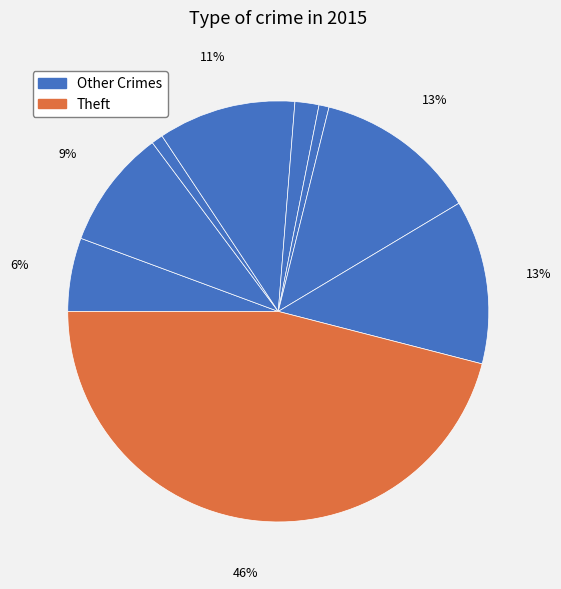

Count the number of slices in the pie.

9